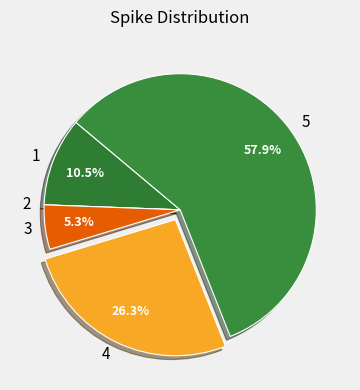

Between 5 and 1, which is larger?

5